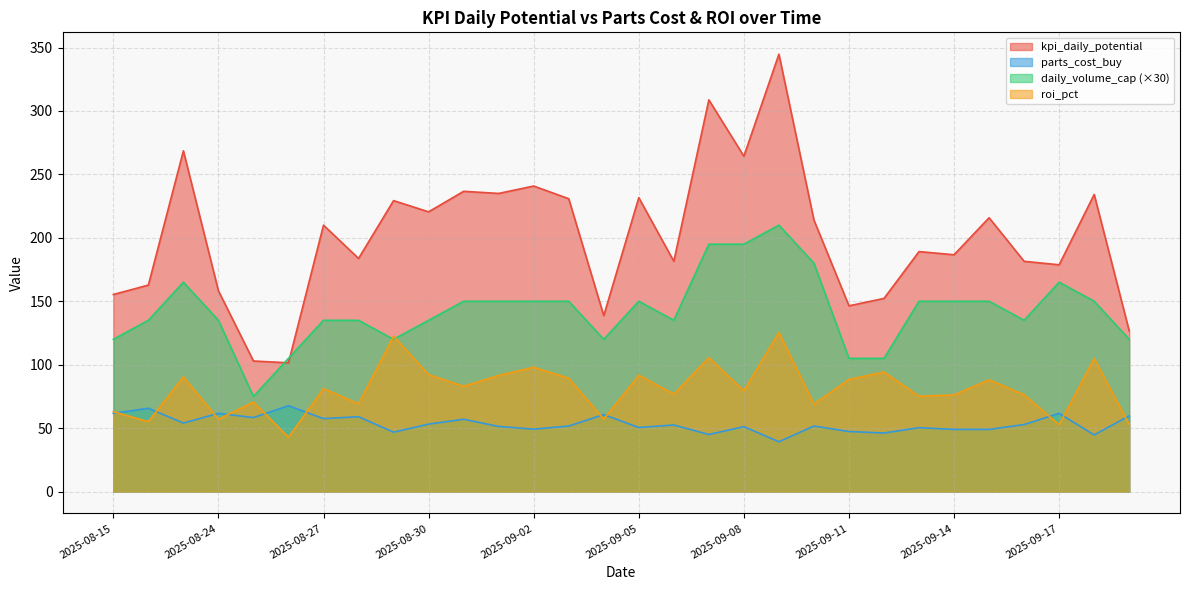

Where is the first local maximum for parts_cost_buy?

2025-08-22